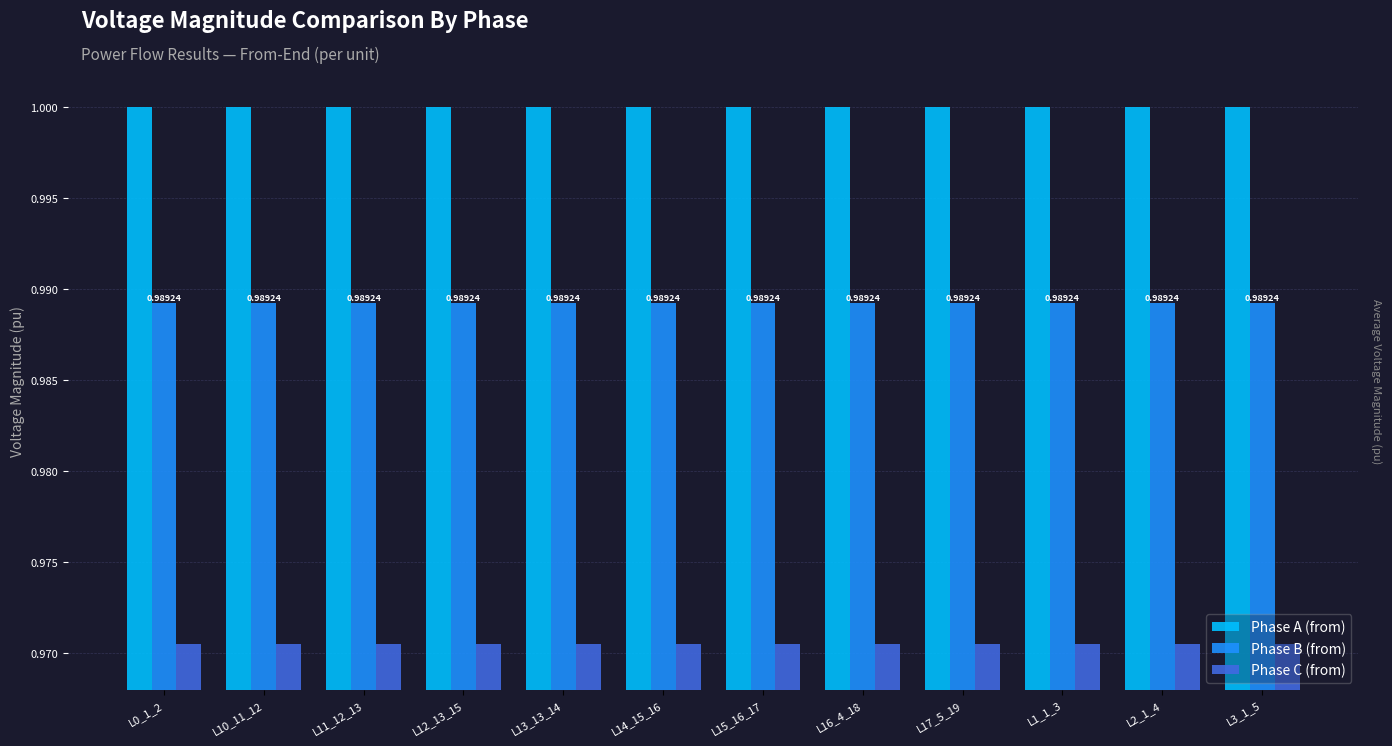

What is the total value across all series at L11_12_13?

3.0